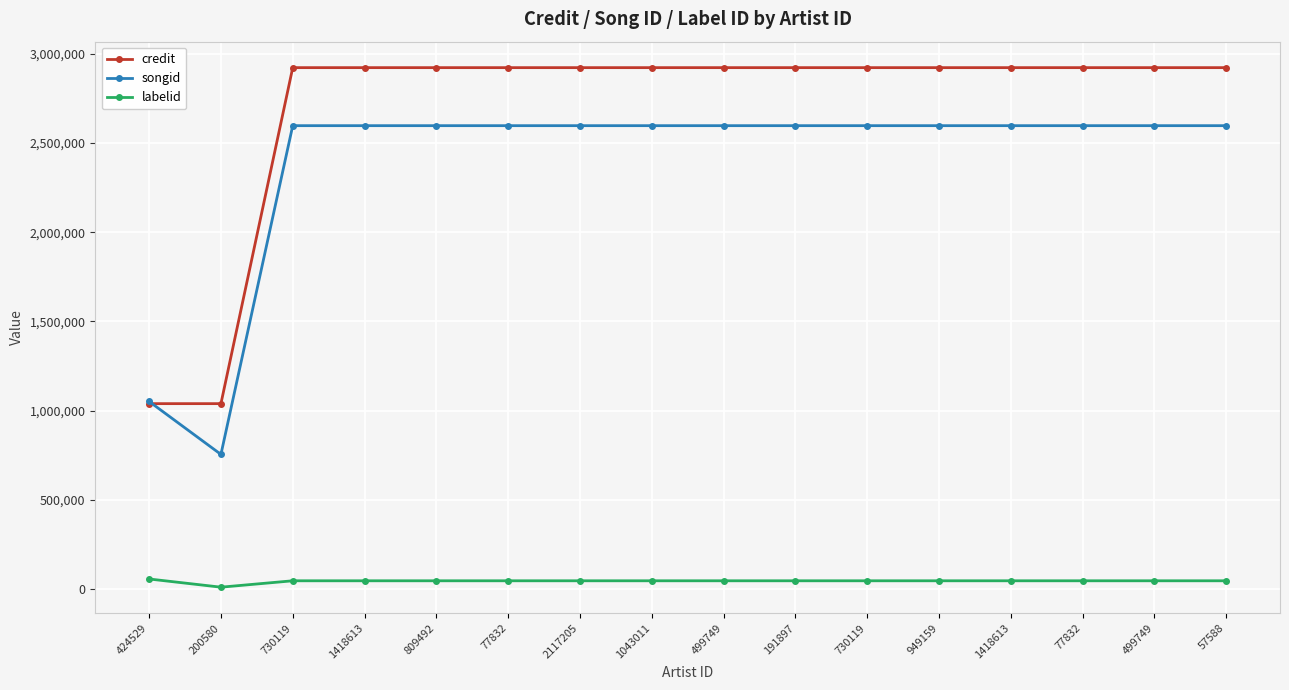

What are all the series names shown in the legend?

credit, songid, labelid